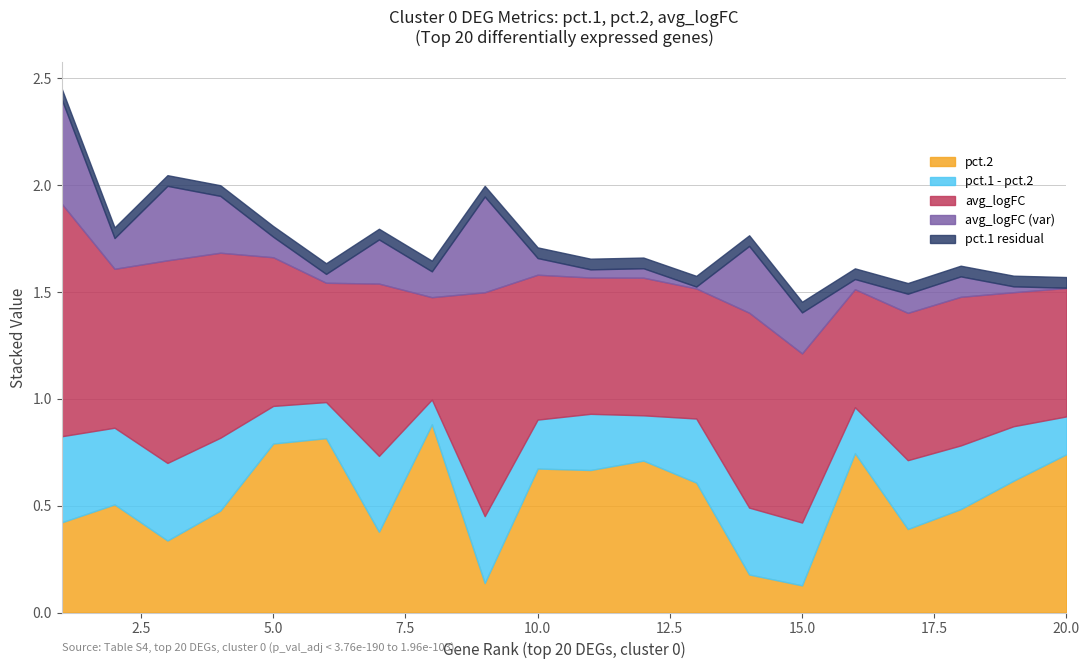

What is the greatest value displayed?

1.1